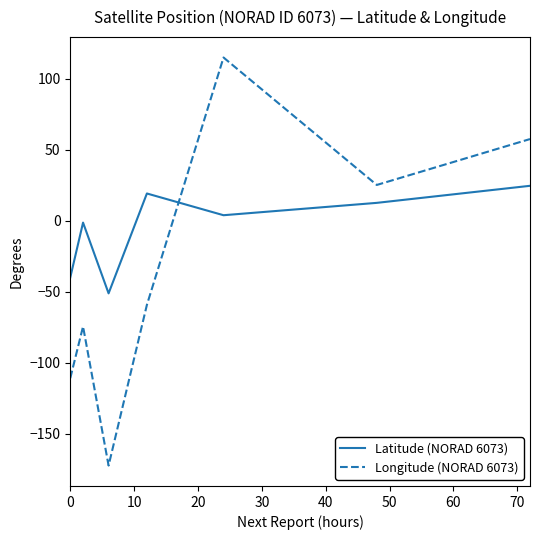

How many data points in Longitude (NORAD 6073) are above -59?

3